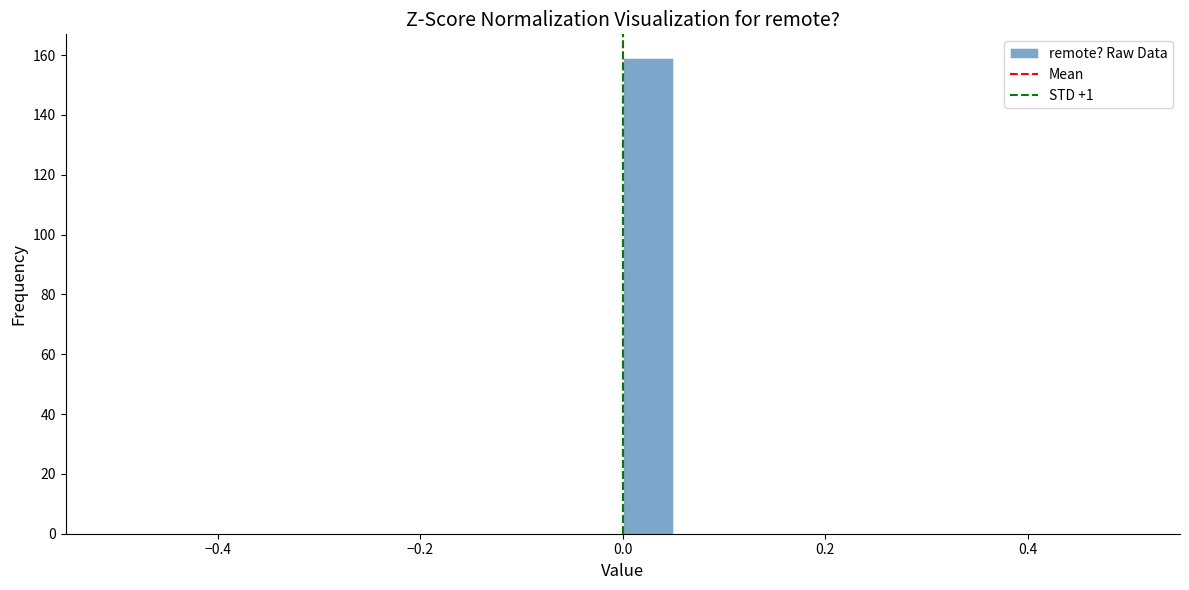

Around what value on the x-axis is the tallest bar? Give the approximate position of its centre, as read against the axis.

0.02